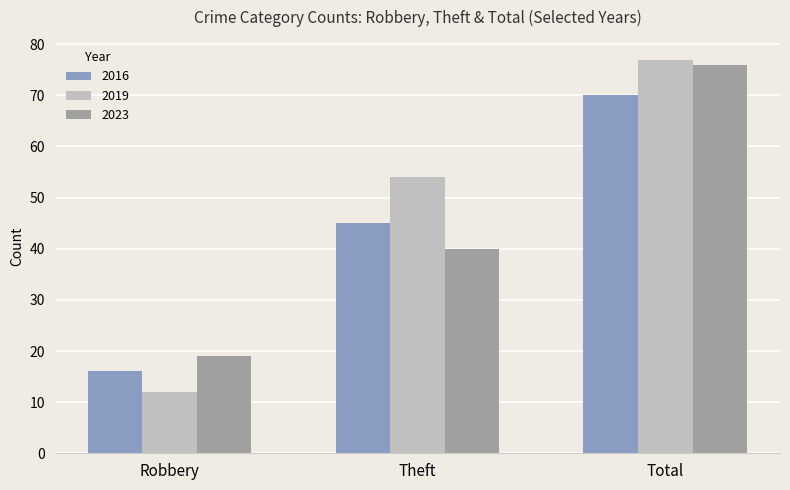

List the labels in order of 2019 value, smallest first.

Robbery, Theft, Total